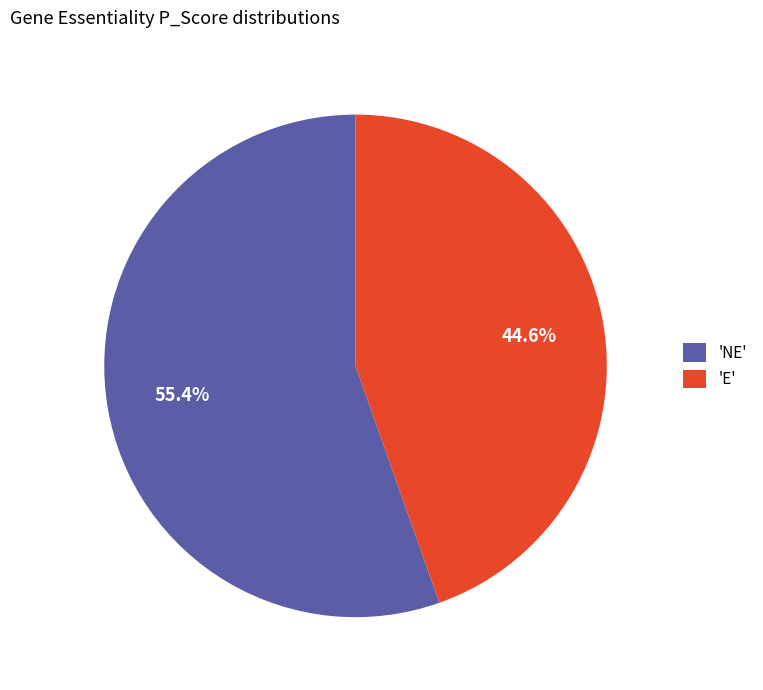

What is the smallest slice in the pie chart?

'E'